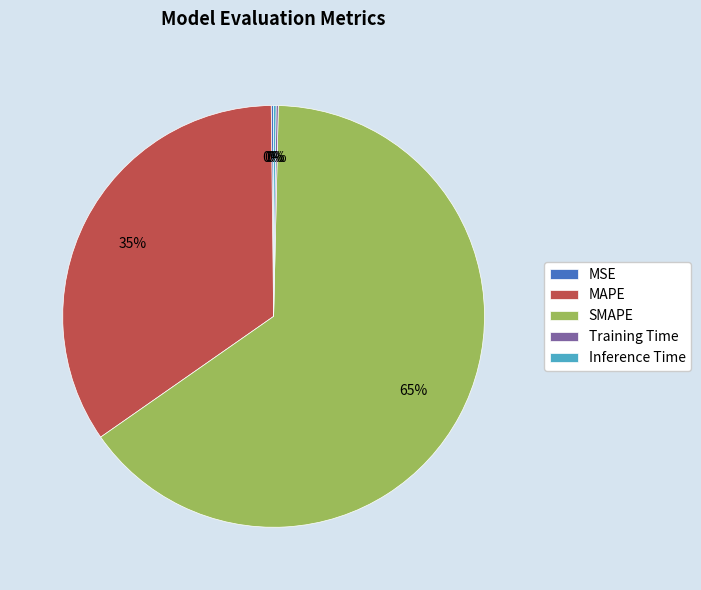

Combined, do SMAPE and MAPE account for over 50%?

Yes